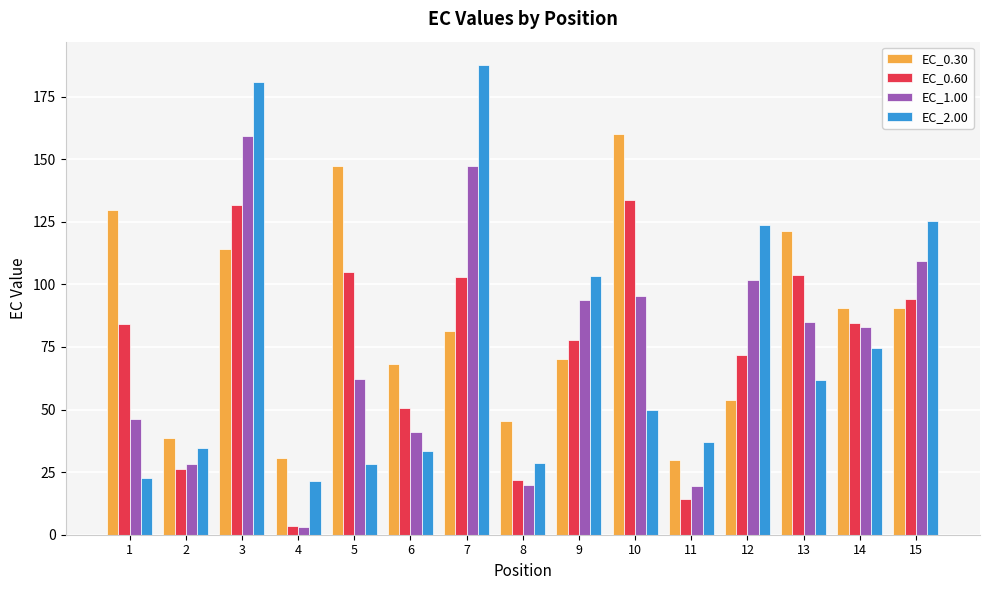

Between 7 and 10, which series saw the biggest shift?

EC_2.00